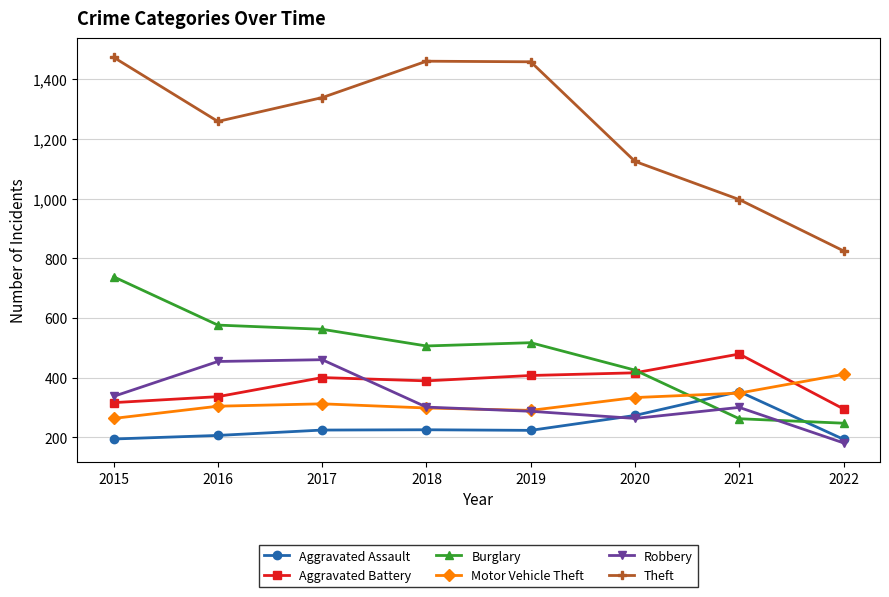

How many categories are shown in the chart?

8